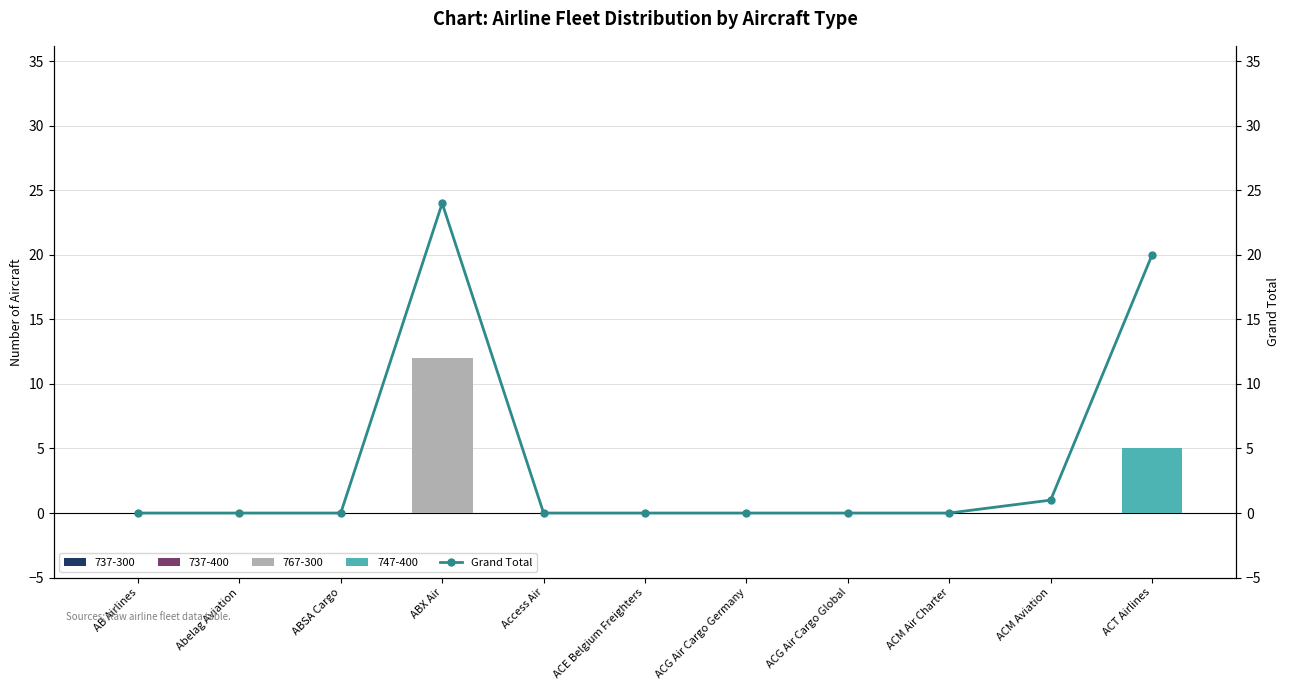

Rank the categories by value from lowest to highest.

AB Airlines, Abelag Aviation, ABSA Cargo, Access Air, ACE Belgium Freighters, ACG Air Cargo Germany, ACG Air Cargo Global, ACM Air Charter, ACM Aviation, ACT Airlines, ABX Air